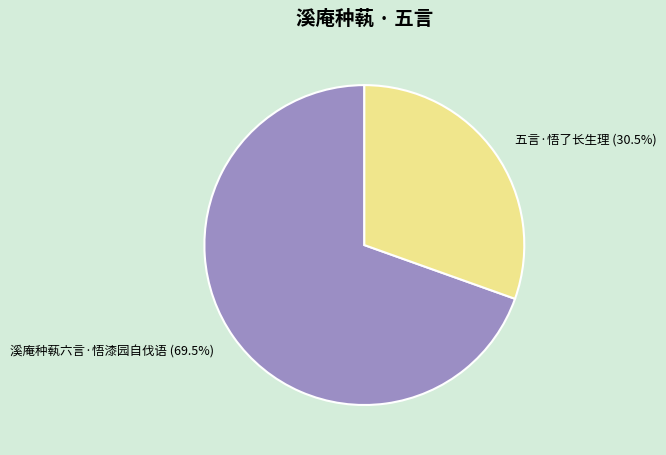

Combined, do 溪庵种蓻六言·悟漆园自伐语 and 五言·悟了长生理 account for over 50%?

Yes